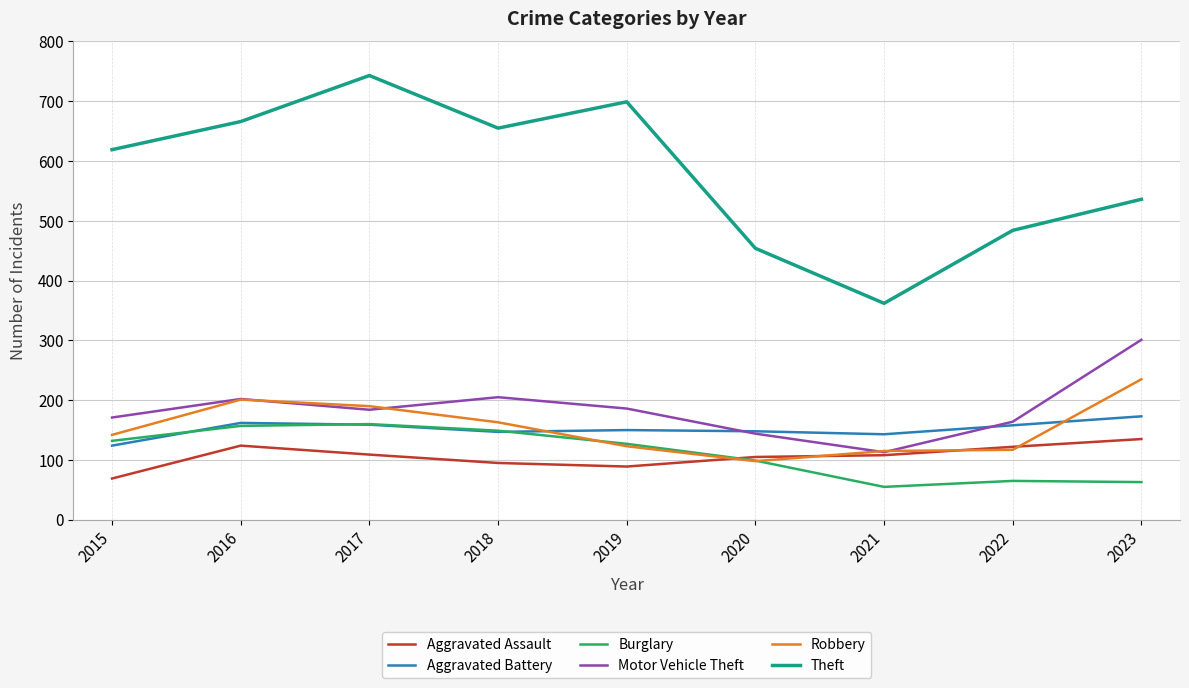

What is the maximum value for Burglary?

160